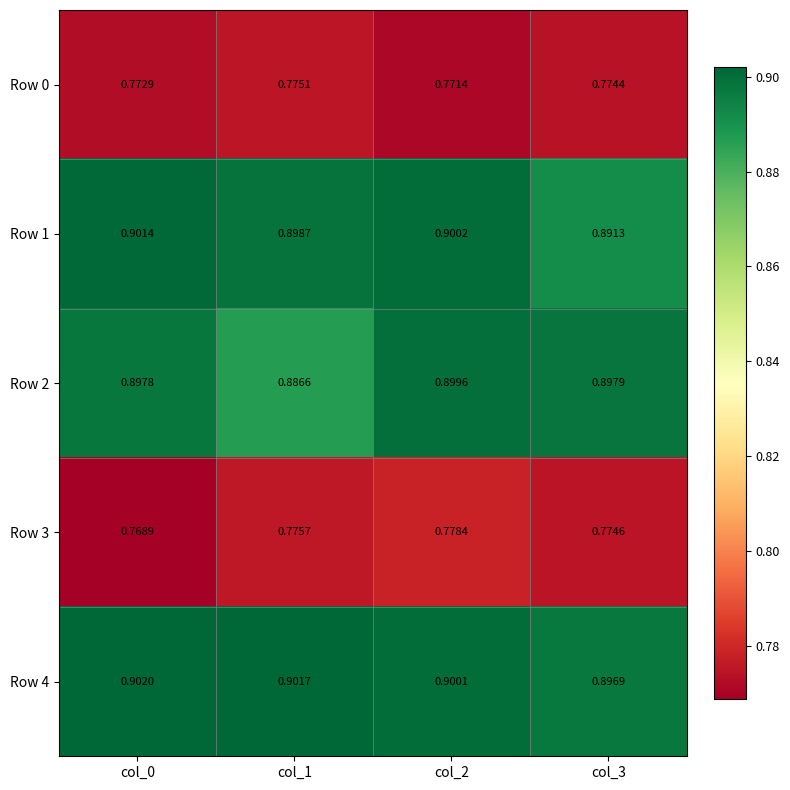

At how many categories does at least one series exceed 0?

4